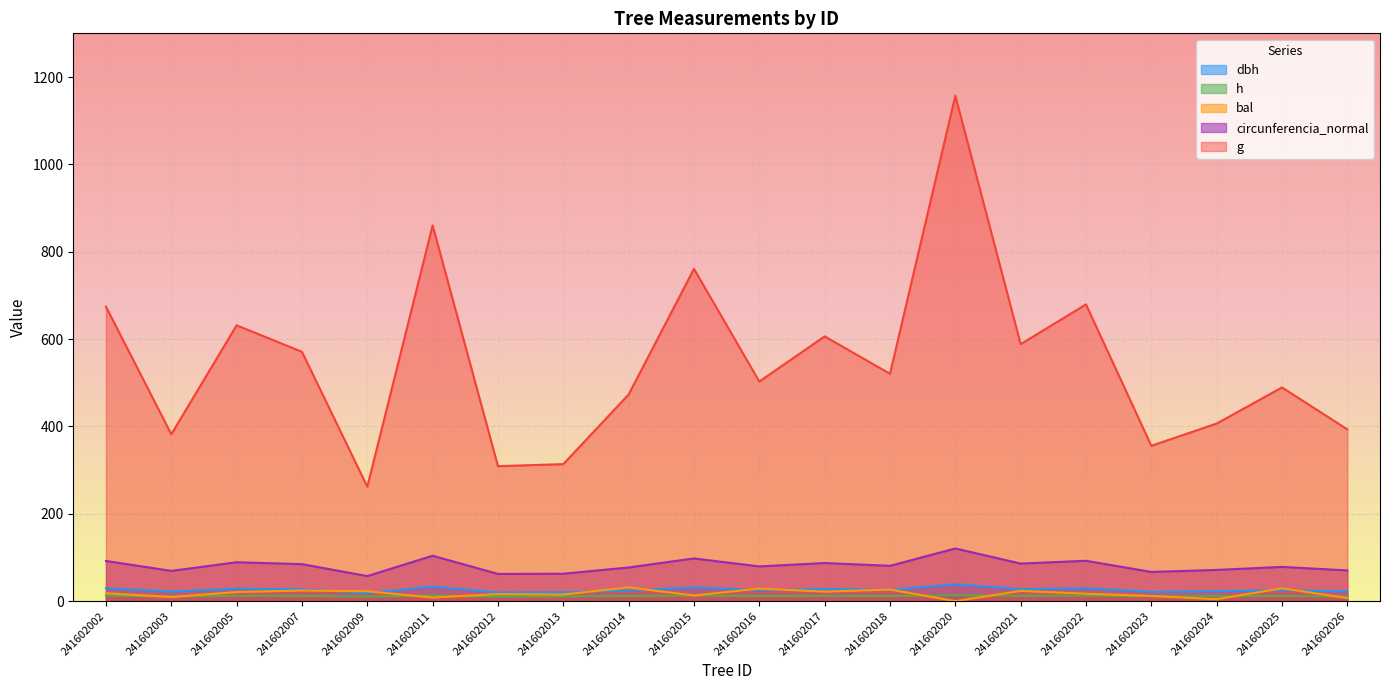

What are all the series names shown in the legend?

dbh, h, bal, circunferencia_normal, g